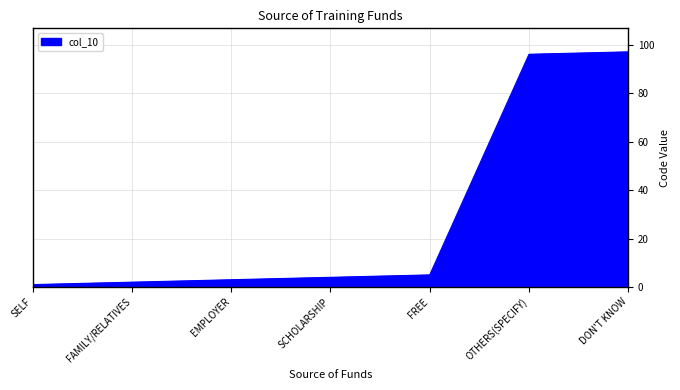

The chart shows a value of 2 at FAMILY/RELATIVES. True or false?

True